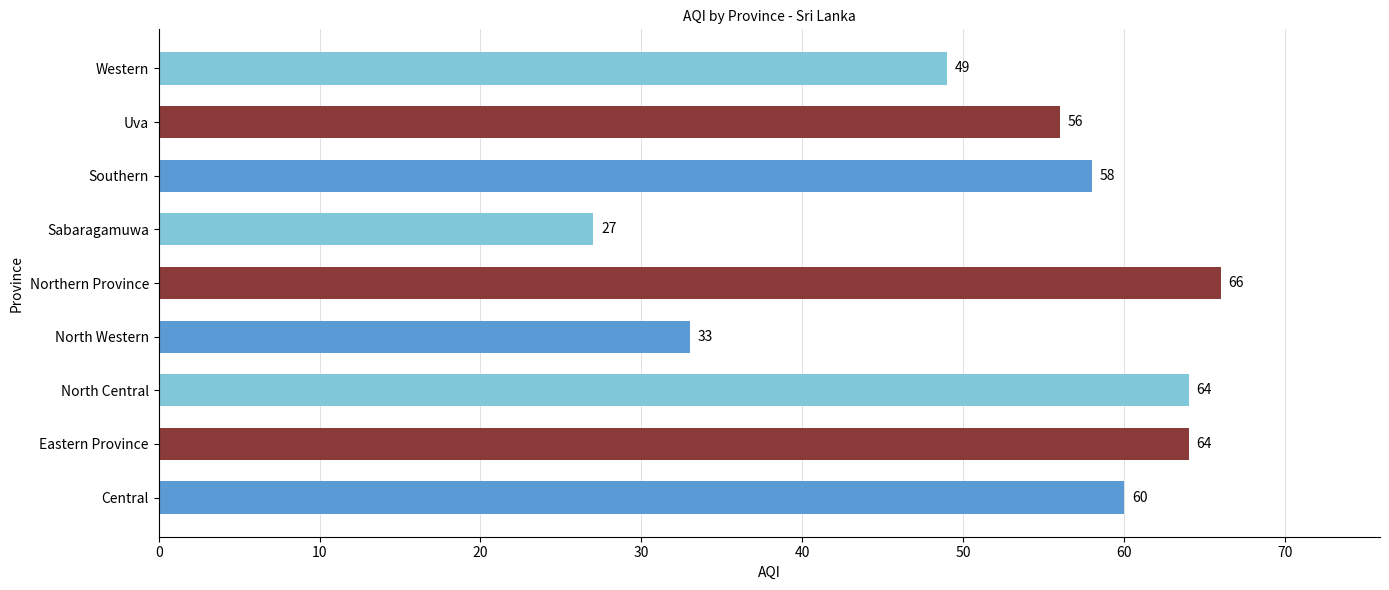

Reading bottom to top, list all the values displayed in this chart.

60	64	64	33	66	27	58	56	49